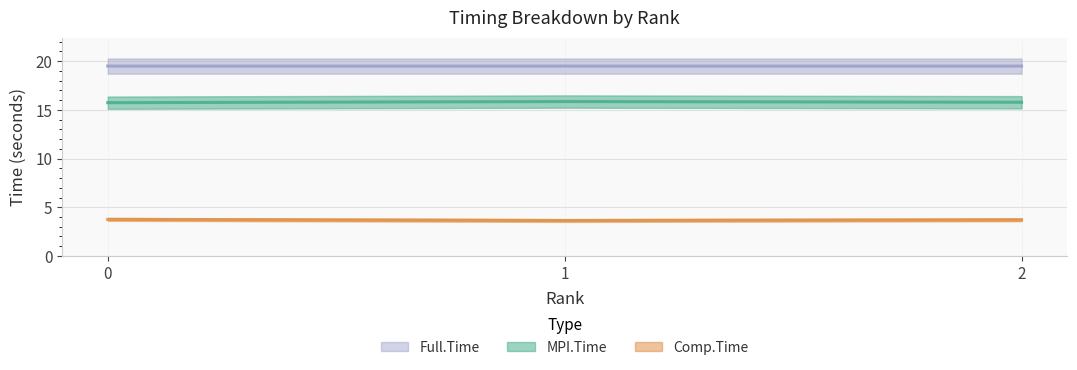

At how many categories does at least one series exceed 12?

3